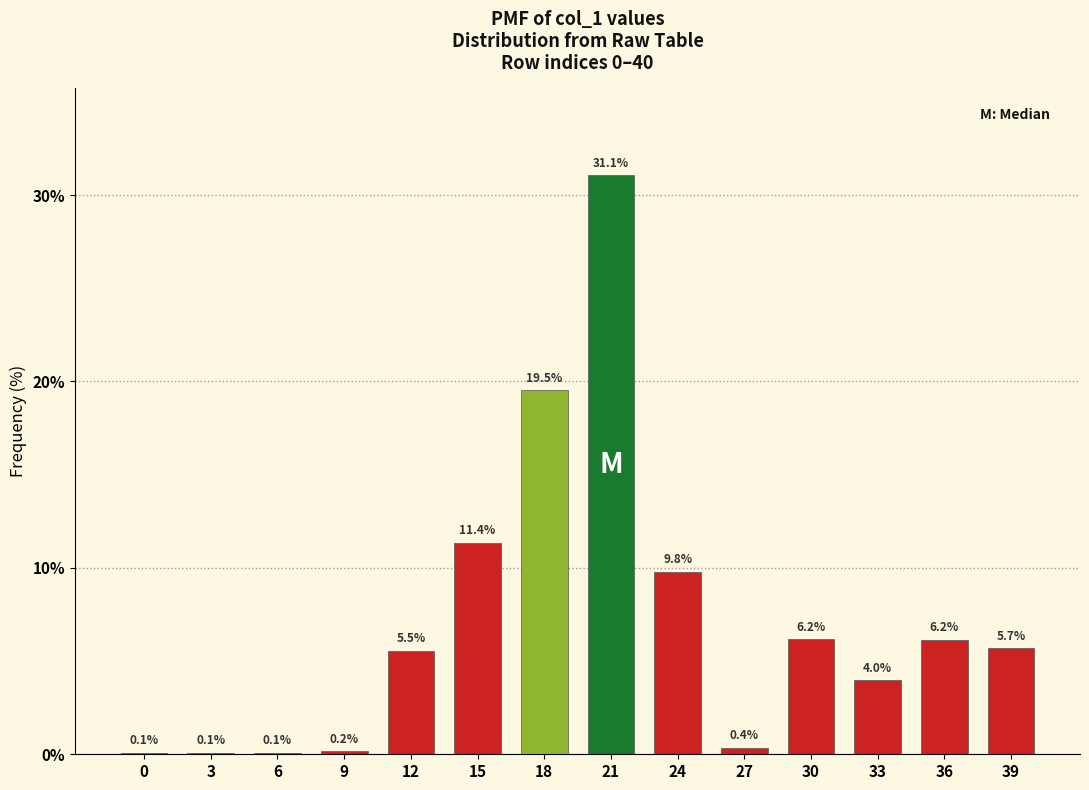

Reading left to right, what are all the values shown in this chart?

0=0.1	3=0.1	6=0.1	9=0.2	12=5.5	15=11.4	18=19.5	21=31.1	24=9.8	27=0.4	30=6.2	33=4.0	36=6.2	39=5.7